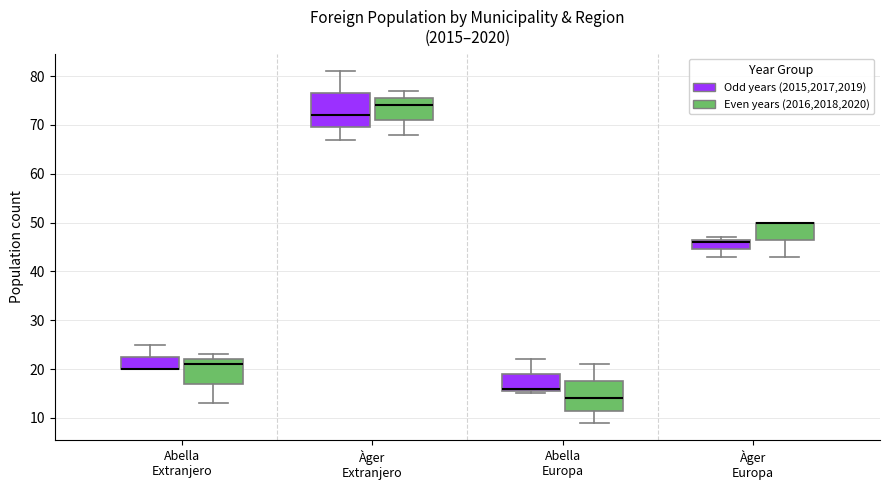

Where does the lower whisker of the box for Àger Europa (Odd years (2015,2017,2019)) end on the y-axis? The values are not printed on the chart, so give them approximately, as read against the axis.

43